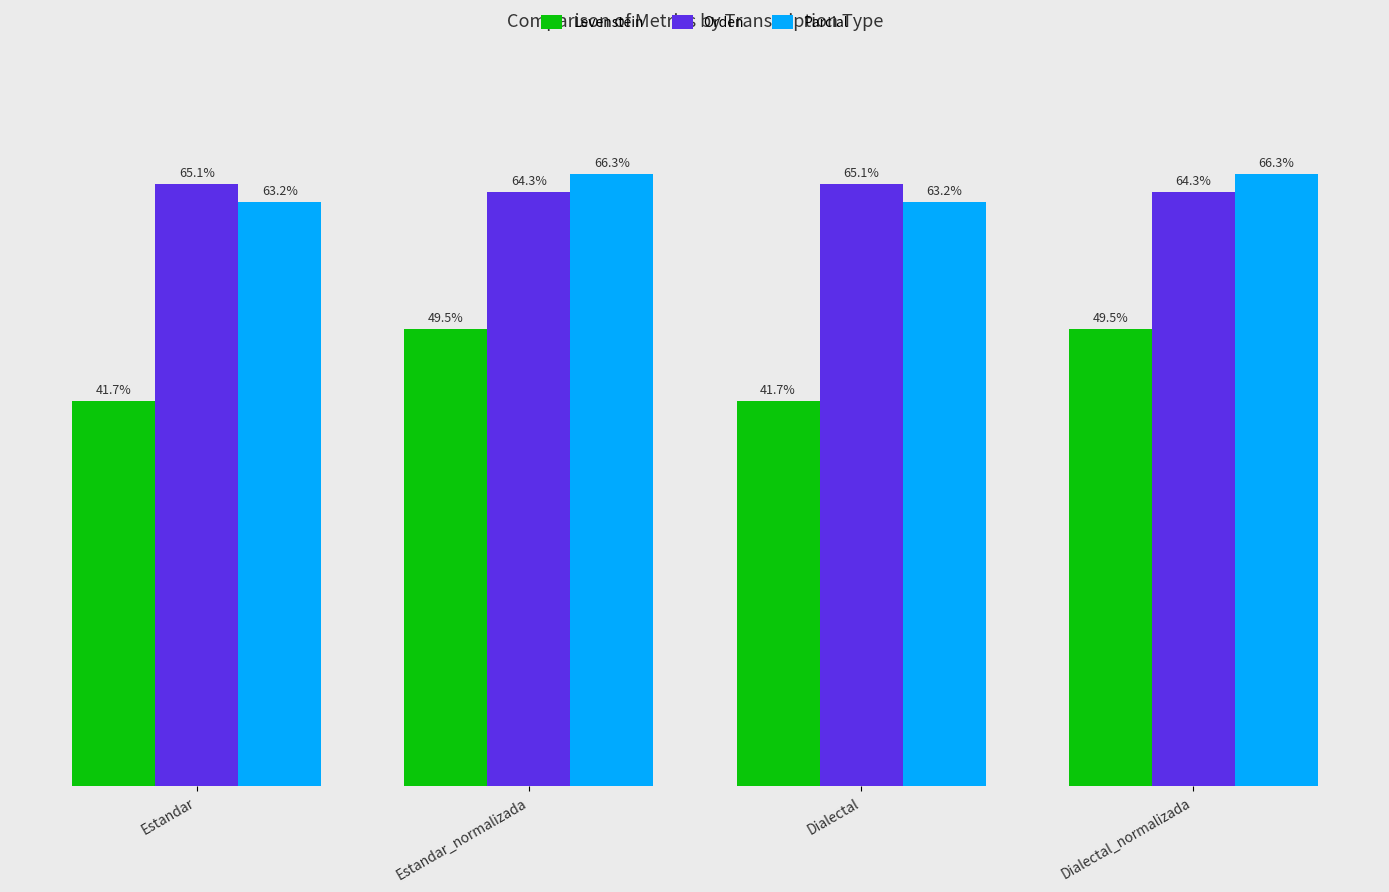

At which label does Parcial first exceed 66?

Estandar_normalizada